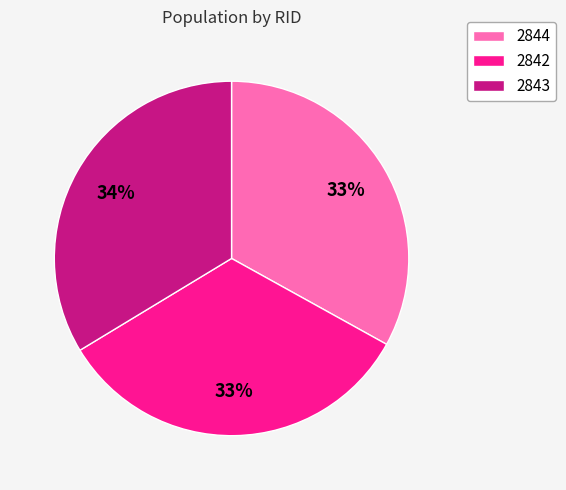

To the nearest percent, what portion does 2842 represent?

33%